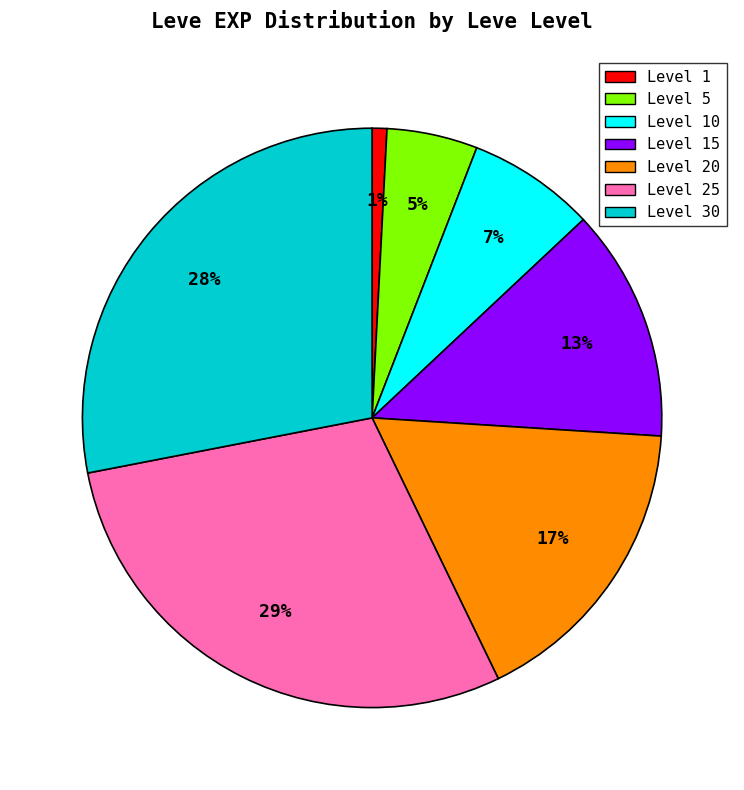

What is the ratio of the value at Level 20 to the value at Level 10?

2.4